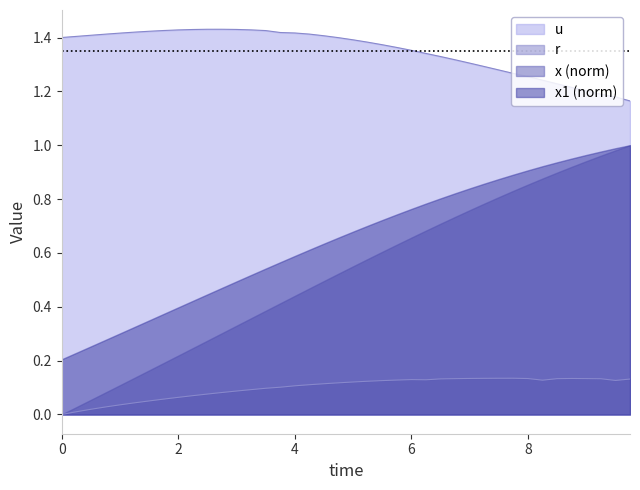

True or false: u and r cross at least once.

False